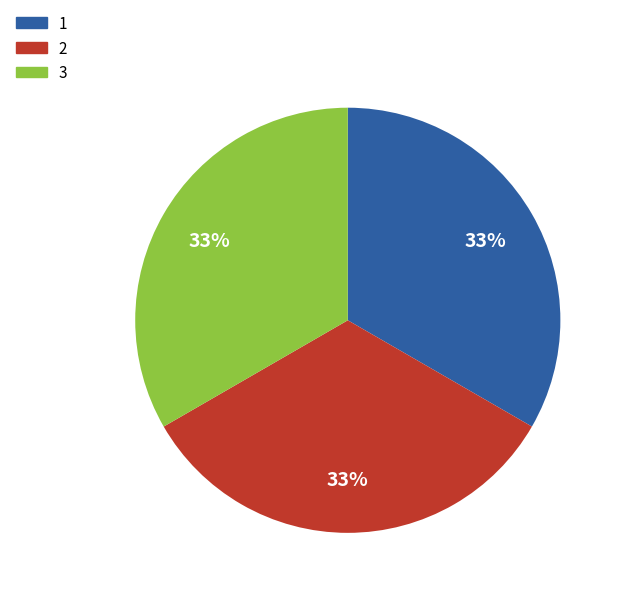

To the nearest percent, what is the combined percentage of 3 and 2?

67%